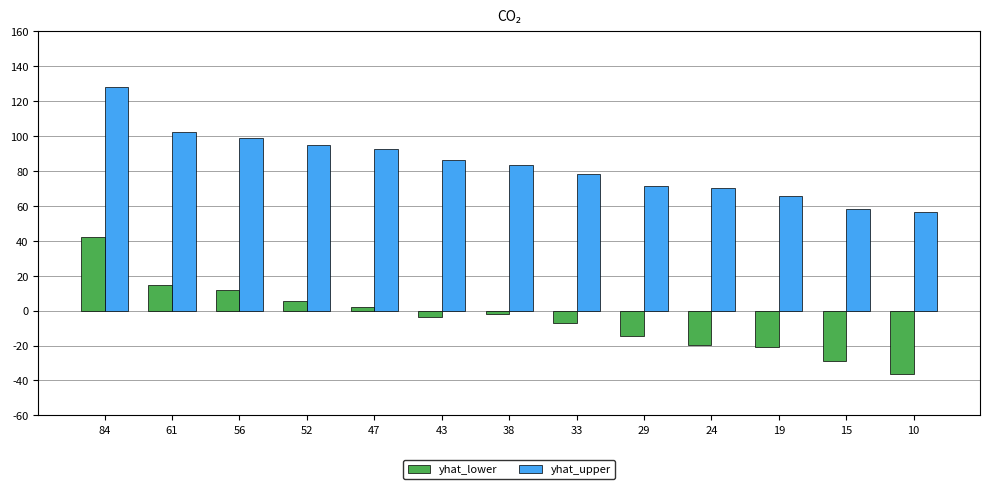

At how many categories does at least one series exceed 3?

13